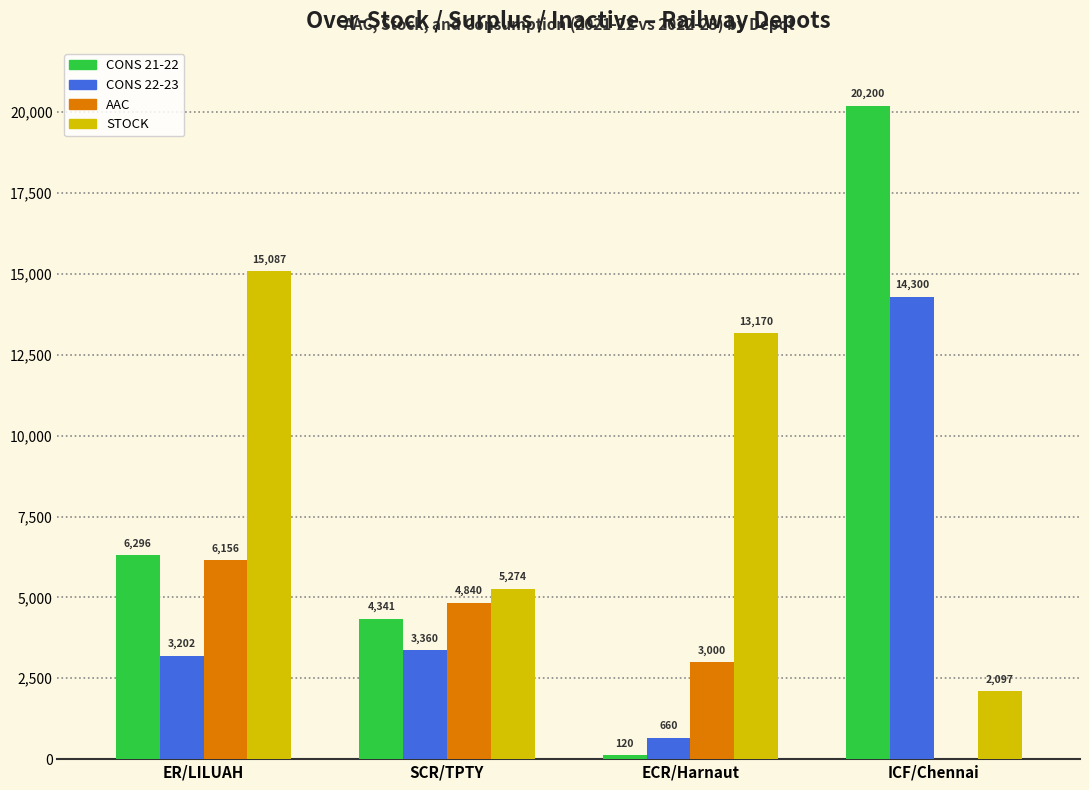

Are the bars grouped side by side (vs. stacked)?

Yes